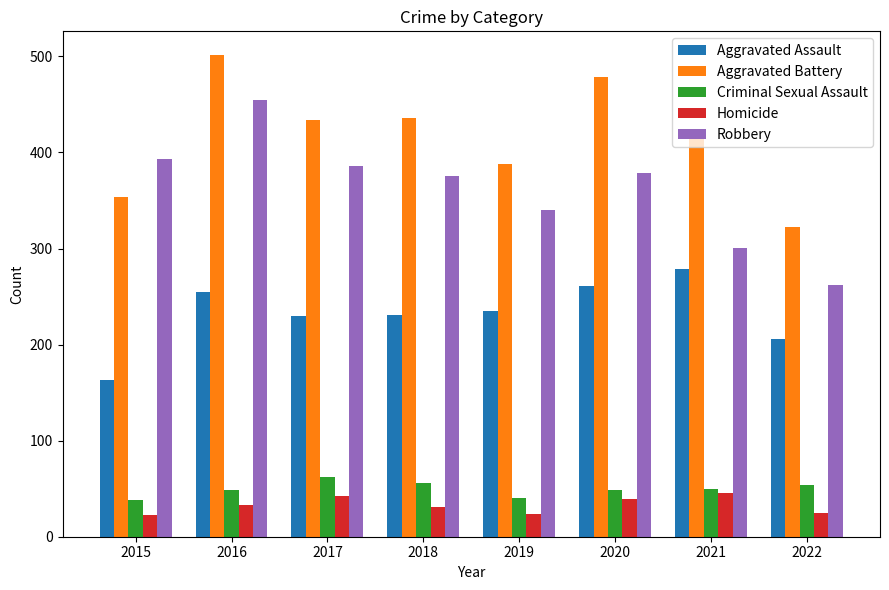

Rank the series by their maximum value, from lowest to highest.

Homicide, Criminal Sexual Assault, Aggravated Assault, Robbery, Aggravated Battery